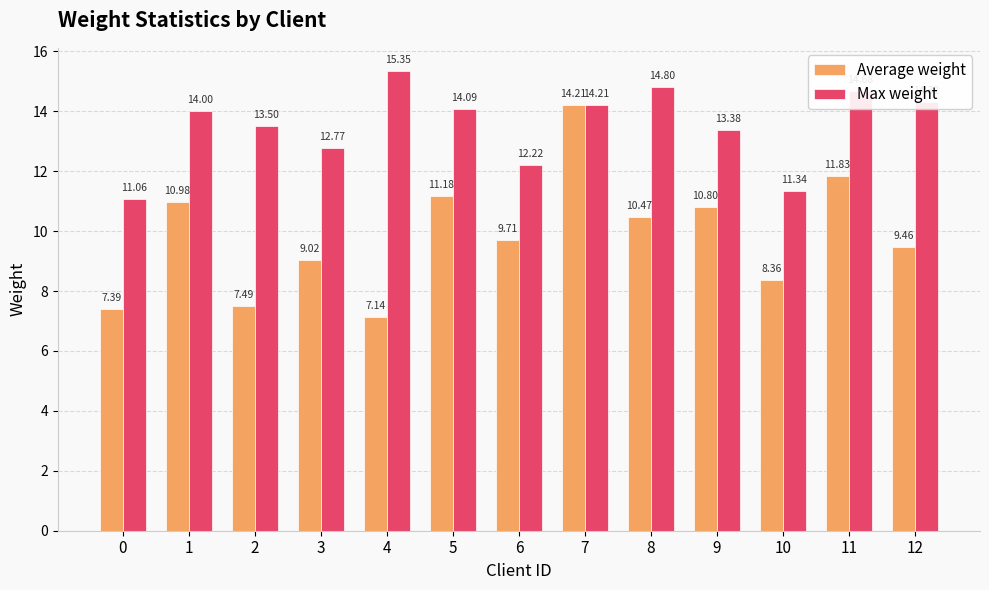

True or false: Average weight has a value of 13.5 at 3.

False